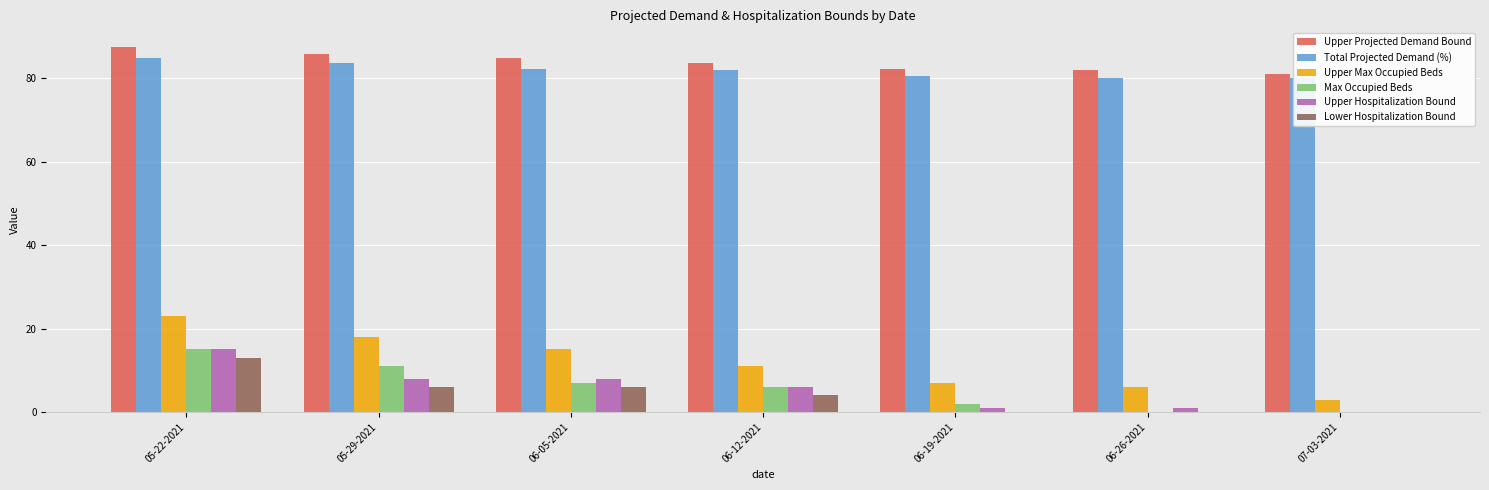

What is the greatest value displayed?

87.6